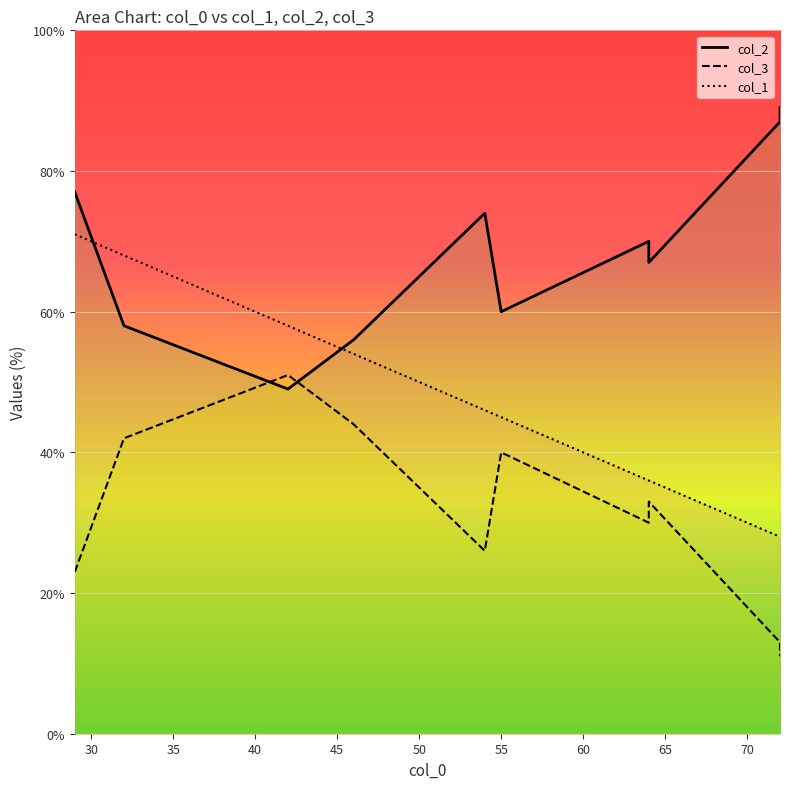

What is the total value across all series at 54?

146